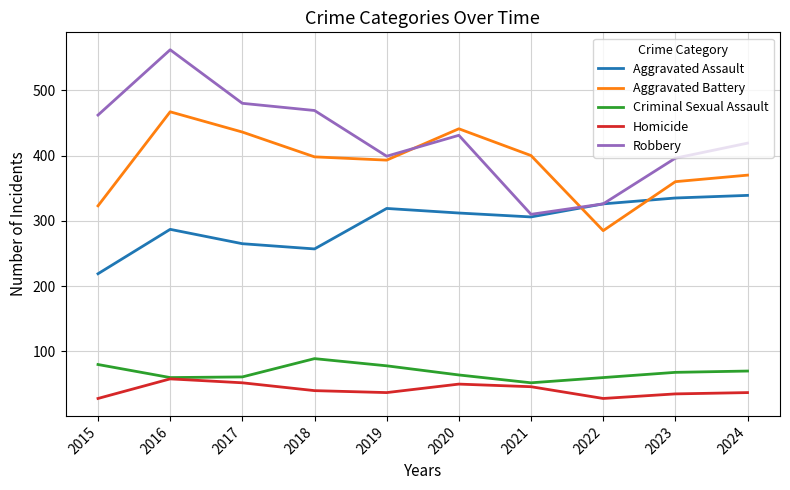

Count the number of categories in the chart.

10